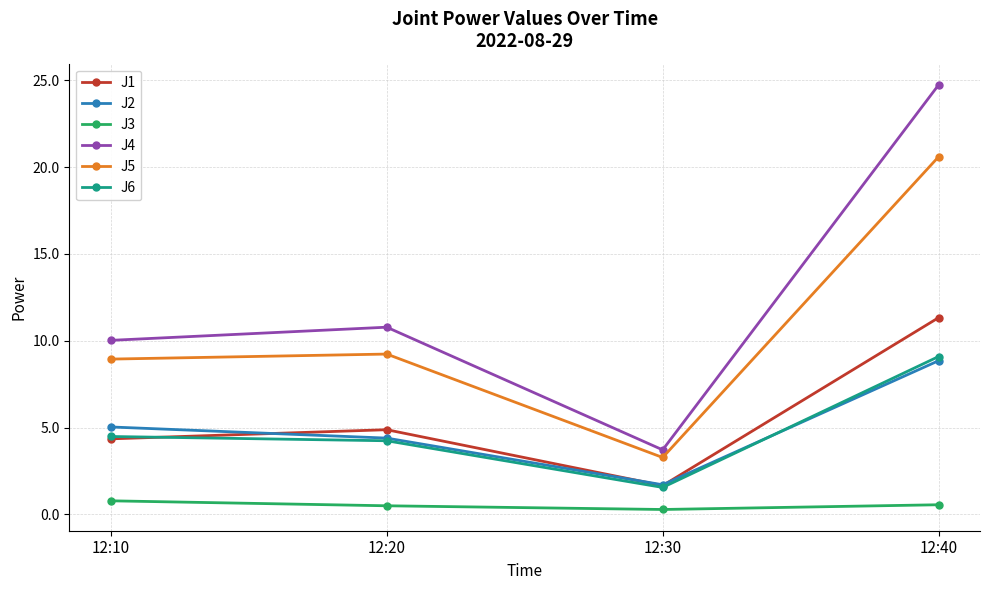

What is the difference between the second highest and minimum values in the J6 series?

2.9